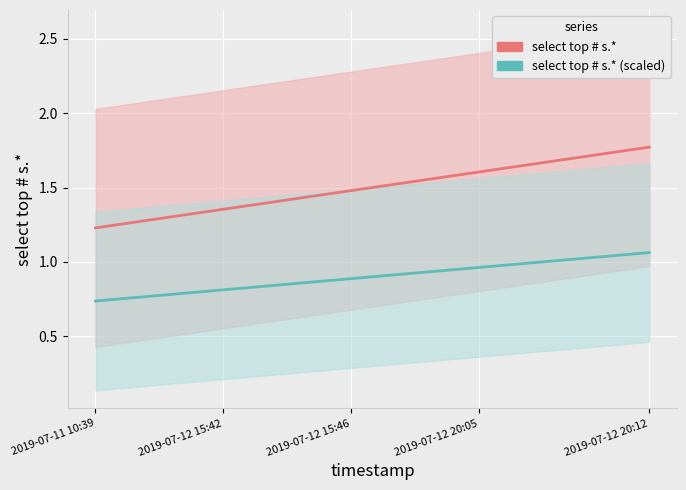

What is the sum of all select top # s.* values?

21.0